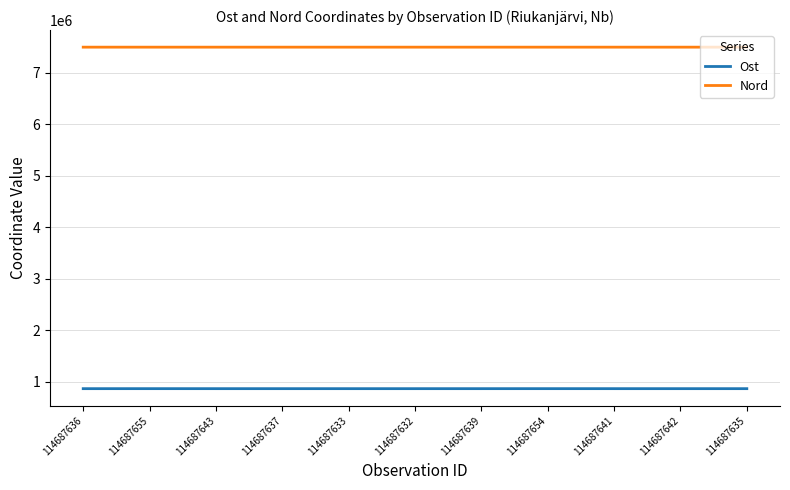

True or false: Nord has a value of 2721224 at 114687654.

False